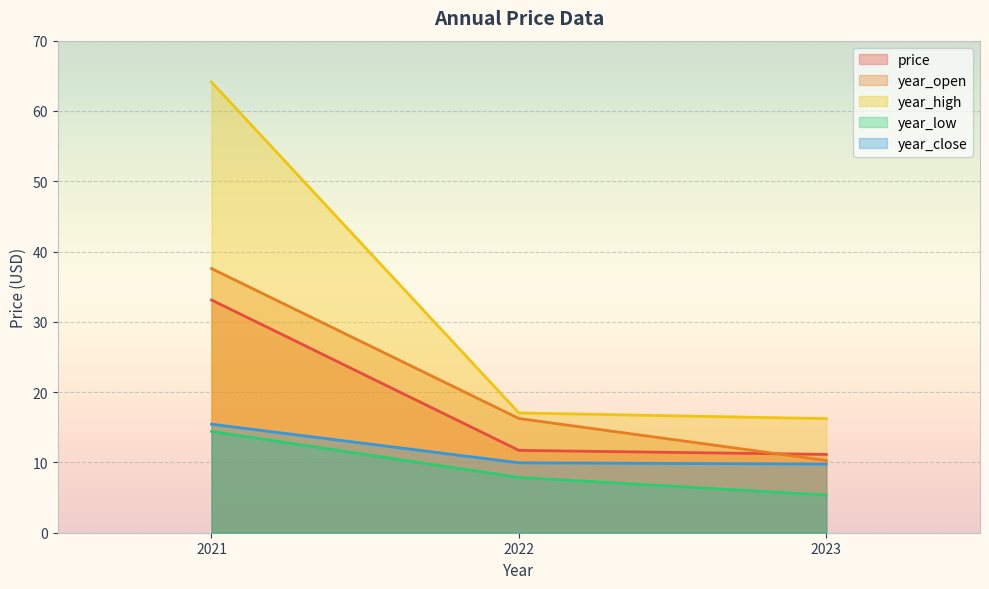

Reading left to right, extract all data points from this chart.

price: 2023=11.1	2022=11.7	2021=33.1
year_open: 2023=10.3	2022=16.2	2021=37.6
year_high: 2023=16.2	2022=17.0	2021=64.1
year_low: 2023=5.4	2022=7.9	2021=14.4
year_close: 2023=9.8	2022=9.9	2021=15.4